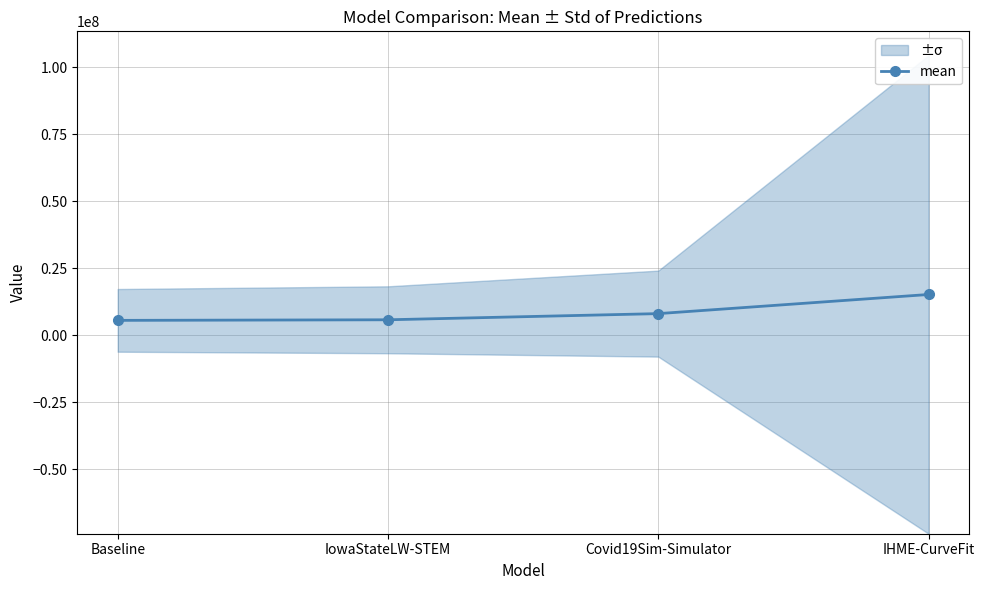

Rank the categories by value from lowest to highest.

Baseline, IowaStateLW-STEM, Covid19Sim-Simulator, IHME-CurveFit